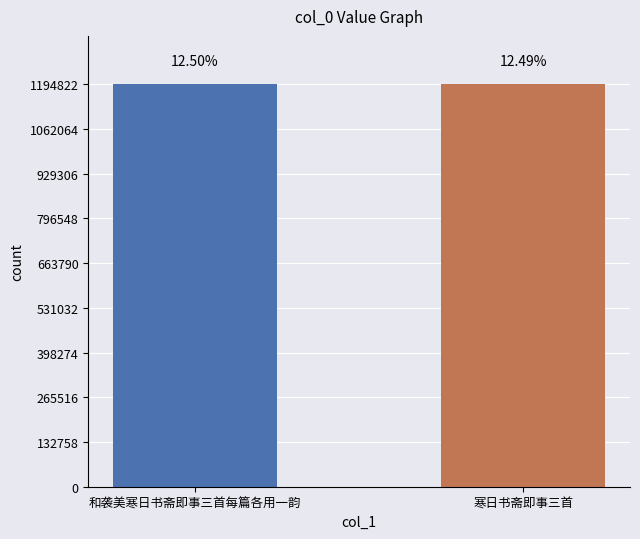

How many bars are there in total?

2